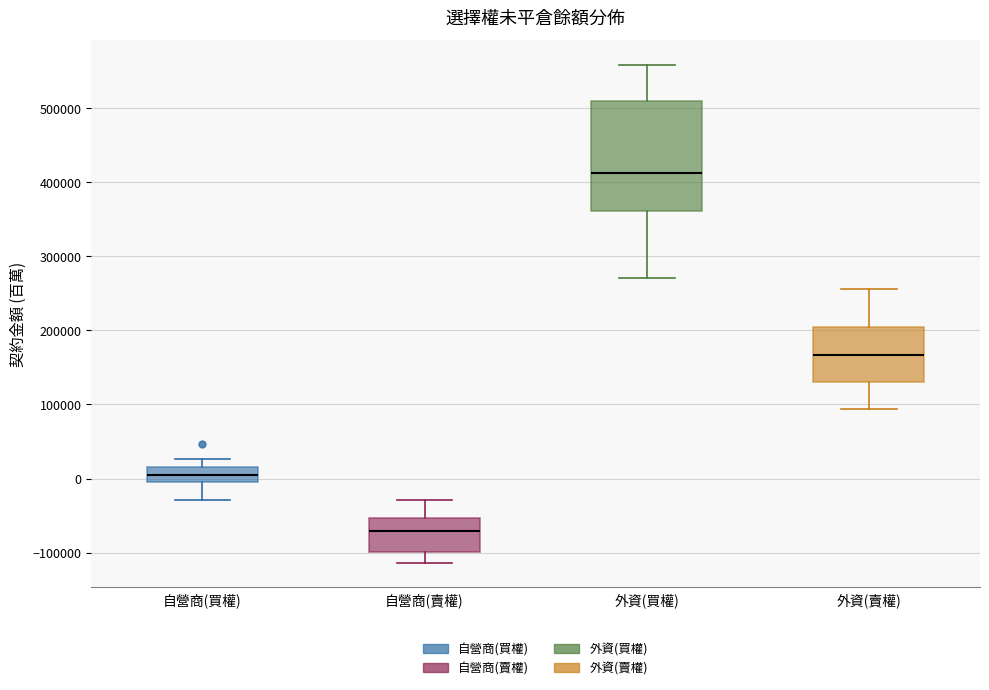

Where does the lower whisker of the box for 自營商(賣權) end on the y-axis? The values are not printed on the chart, so give them approximately, as read against the axis.

-110000